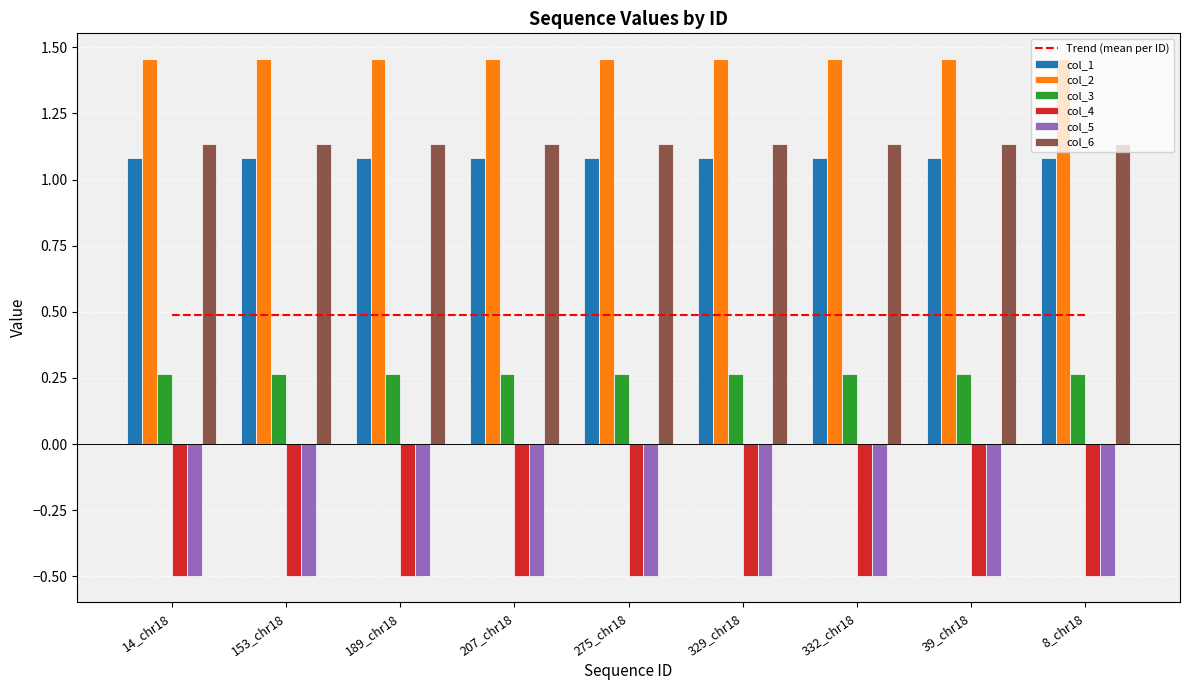

What is the label of the 1st bar from the right?

8_chr18